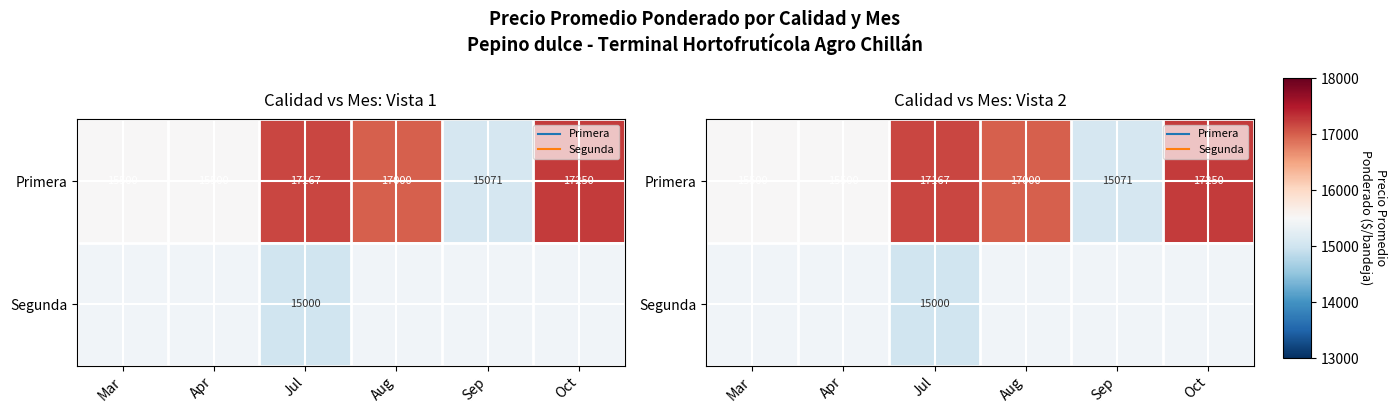

The Primera series shows 7302.8 at Jul. True or false?

False